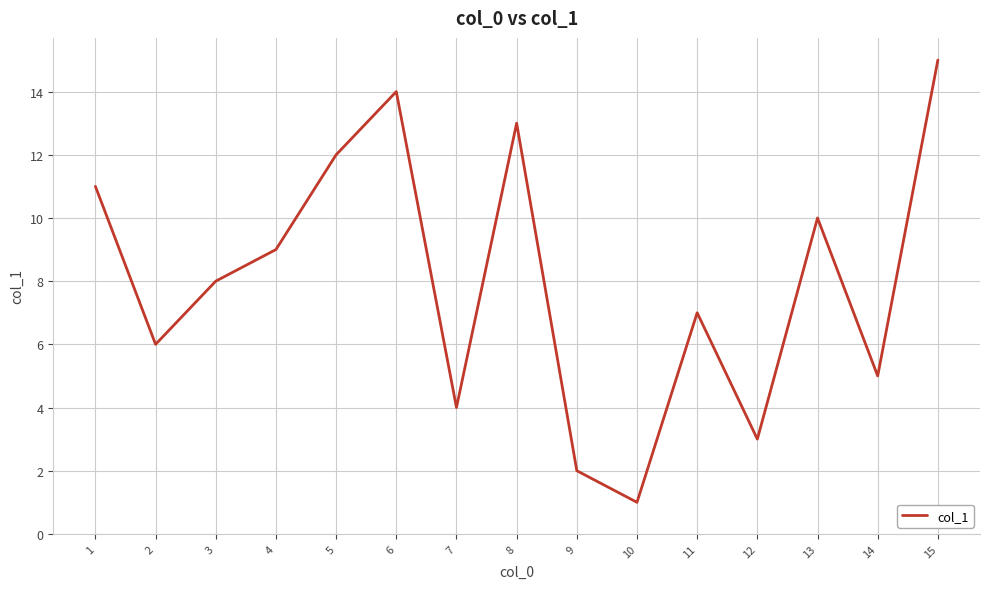

What is the smallest value displayed?

1